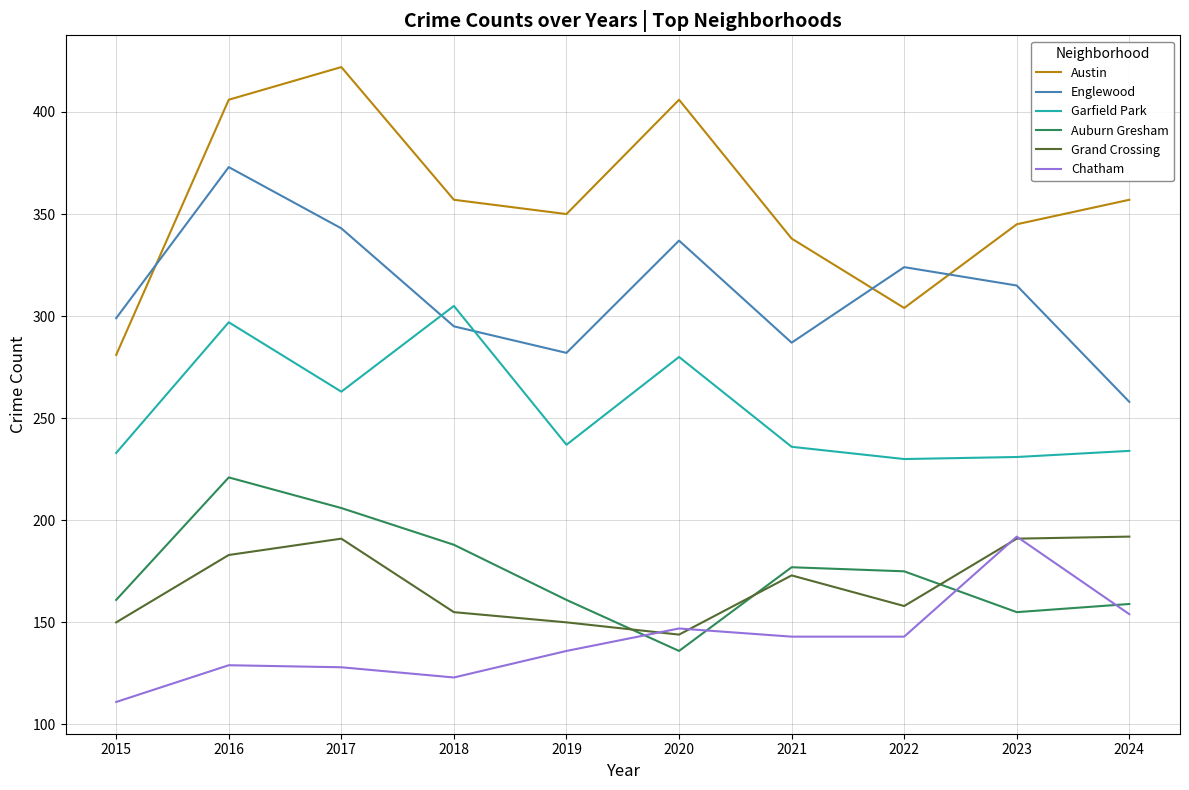

At which category does Chatham reach its first local valley?

2018